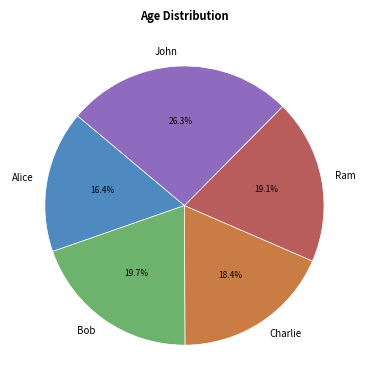

Combined, do Alice and Bob account for over 50%?

No